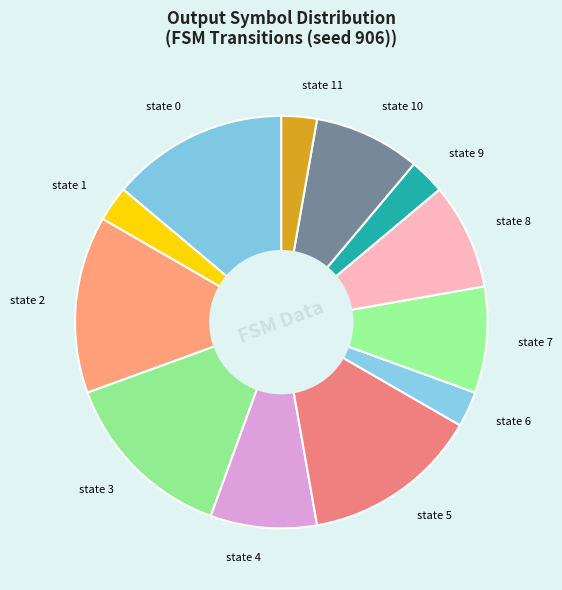

Is there a majority slice in this chart?

No